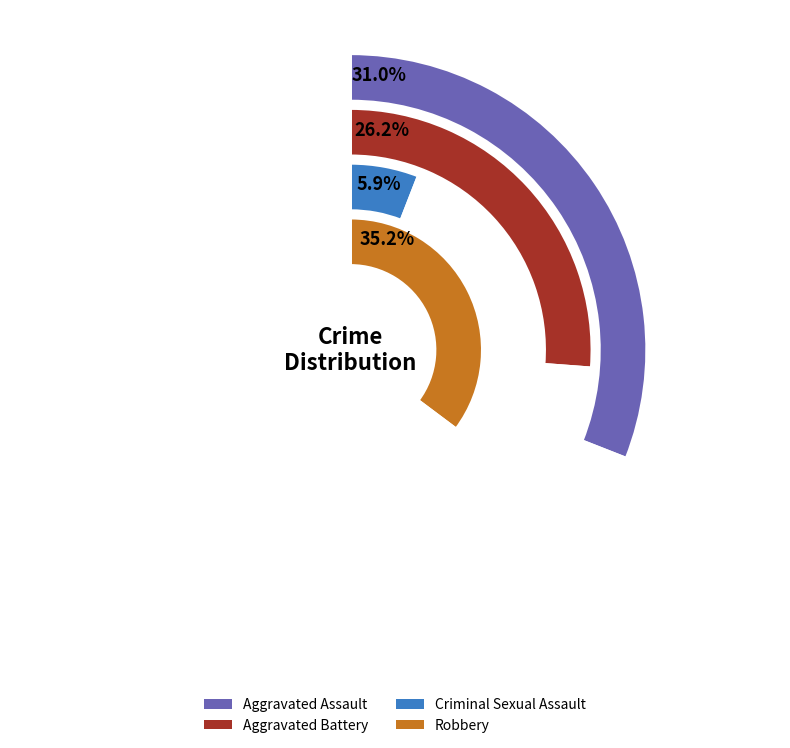

Is there a majority slice in this chart?

No